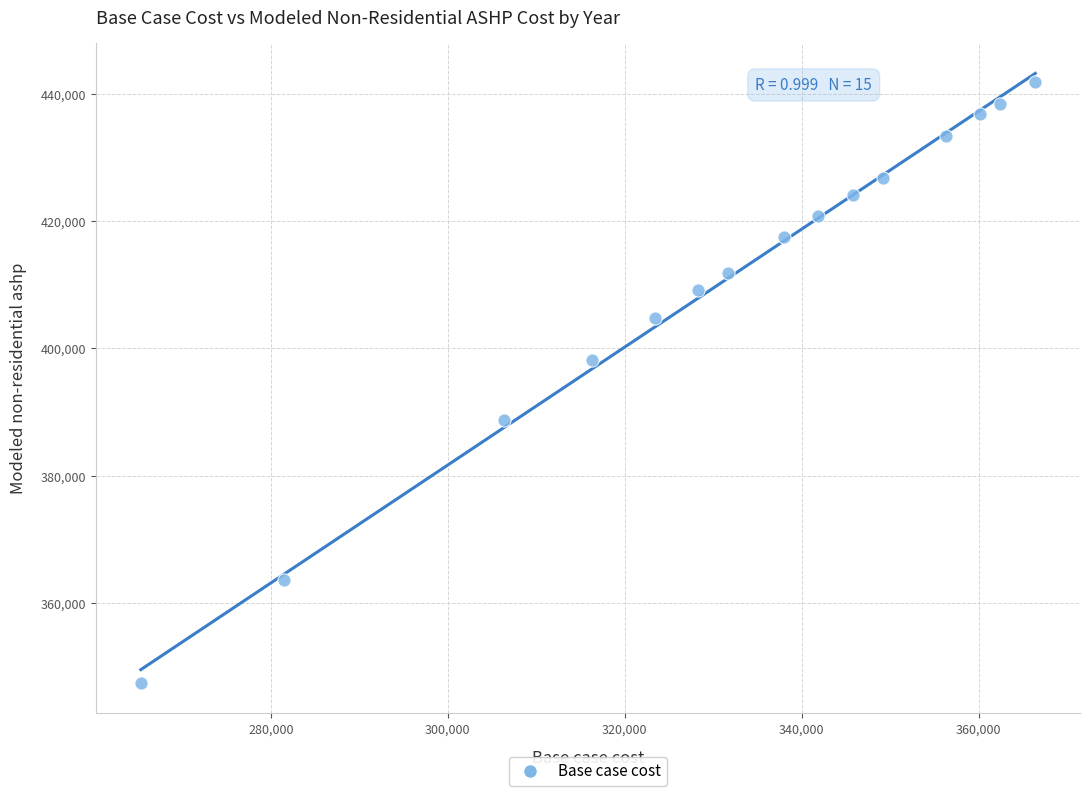

What is the range of Y values (max minus min)?

94423.9